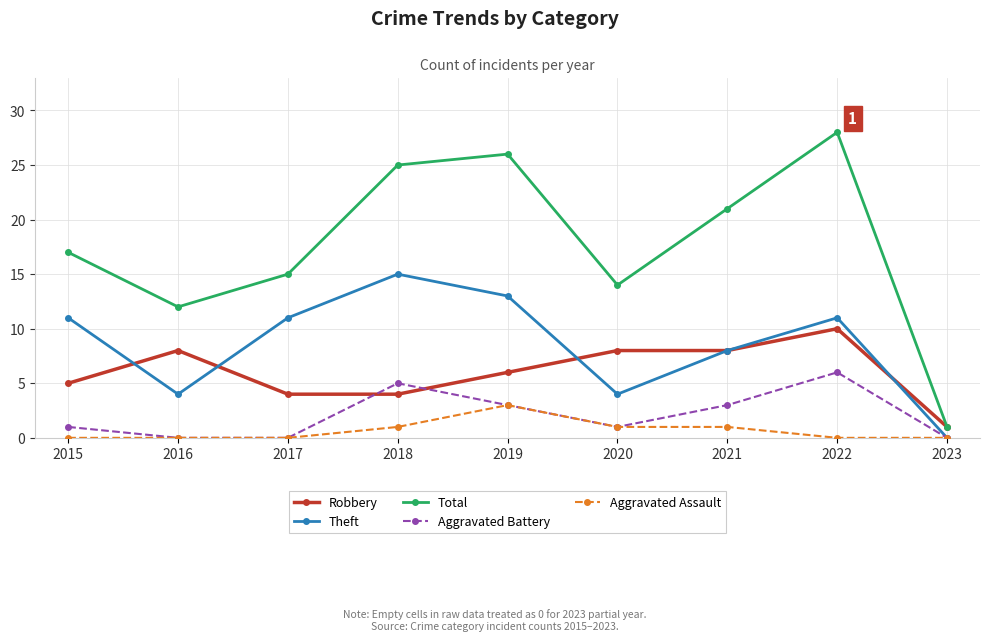

The value of Aggravated Battery at 2022 is 10. True or false?

False